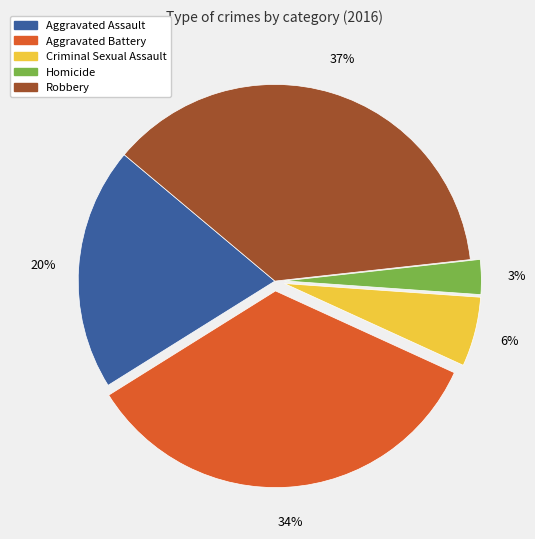

Is there any slice that represents more than half of the pie?

No